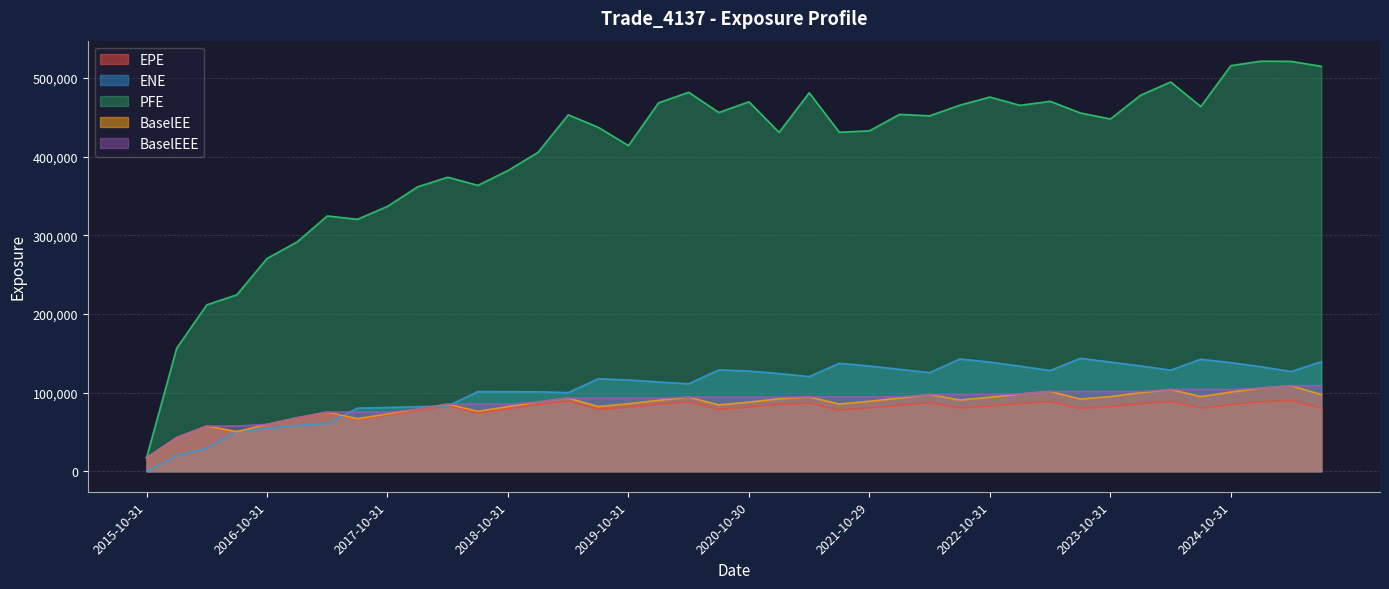

How many data points does each series have?

40